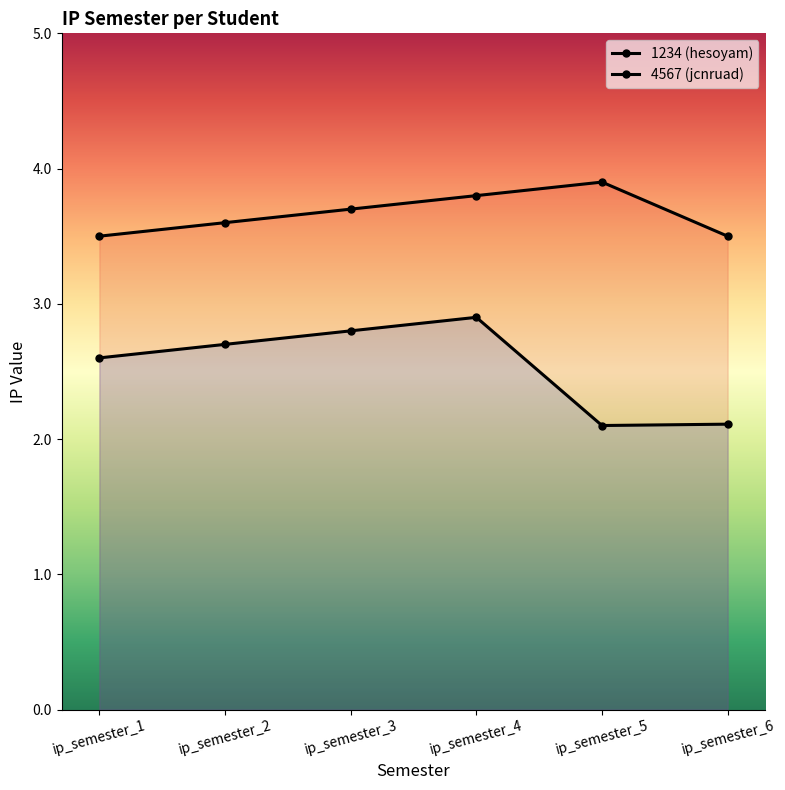

The value of 1234 (hesoyam) at ip_semester_5 is 3.9. True or false?

True